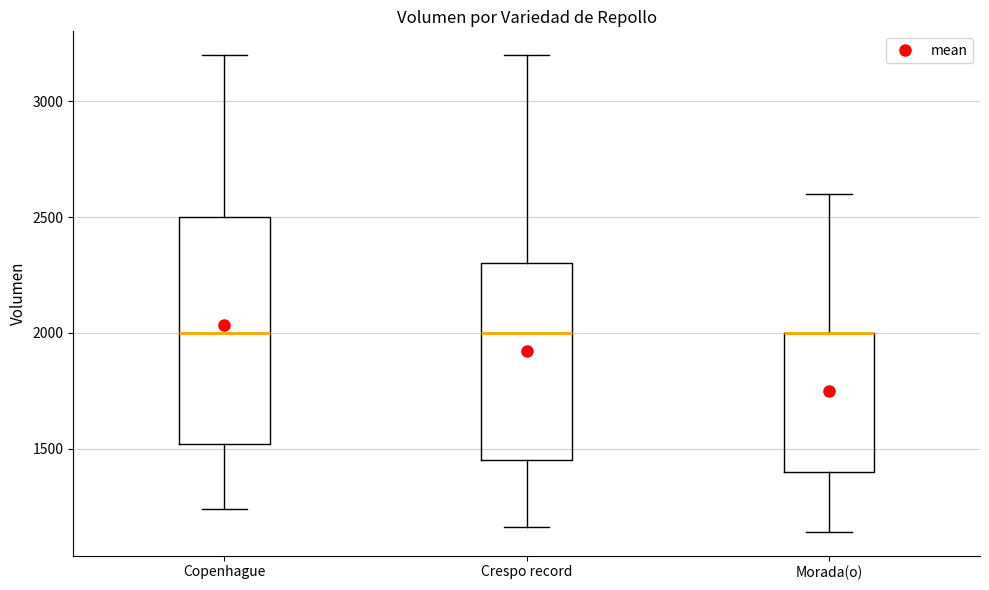

Where is the upper edge of the box for Crespo record on the y-axis? The values are not printed on the chart, so give them approximately, as read against the axis.

2300